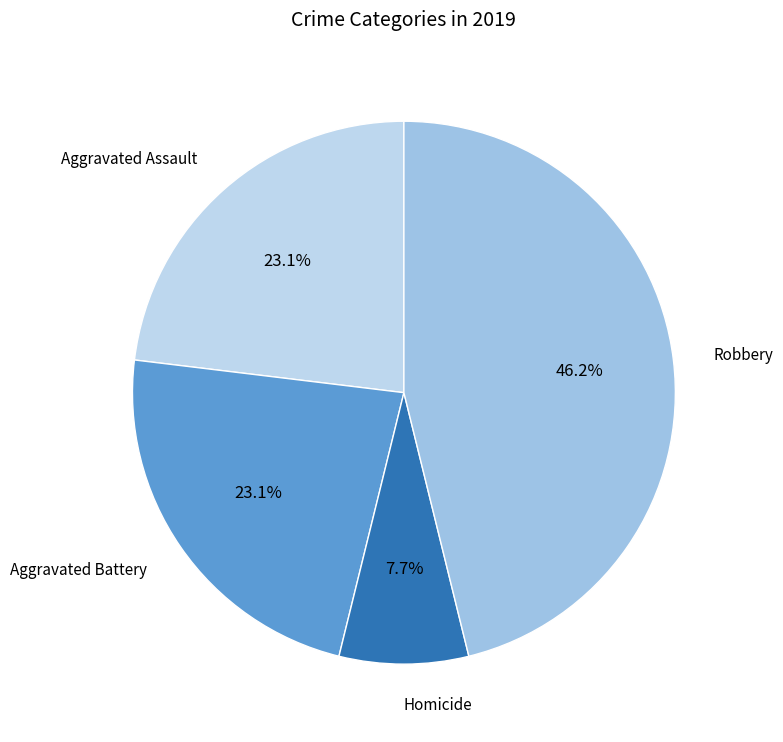

Combined, do Robbery and Homicide account for over 50%?

Yes